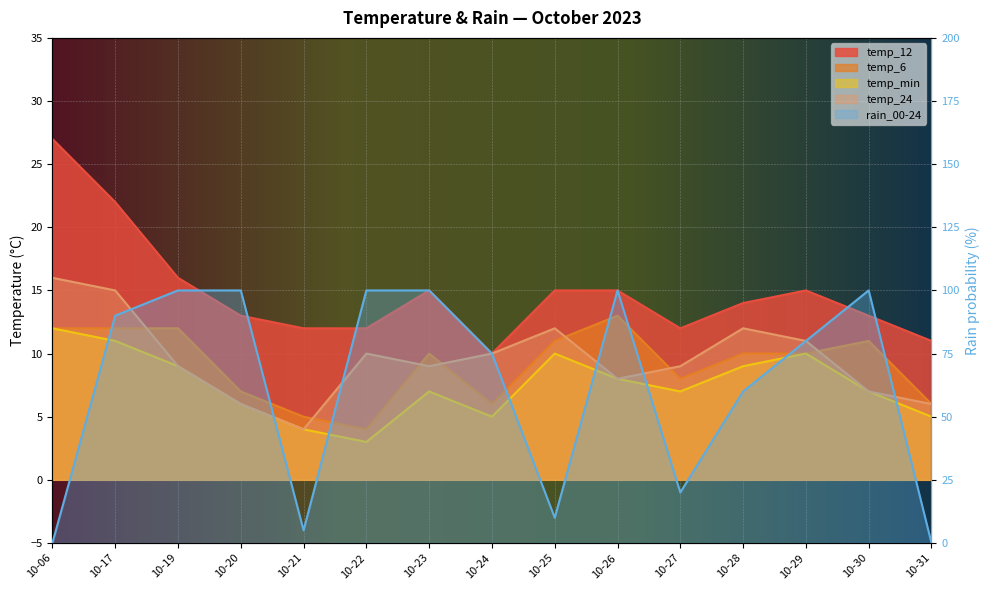

Rank the series at 10-29 from lowest to highest value.

temp_6, temp_min, temp_24, temp_12, rain_00-24